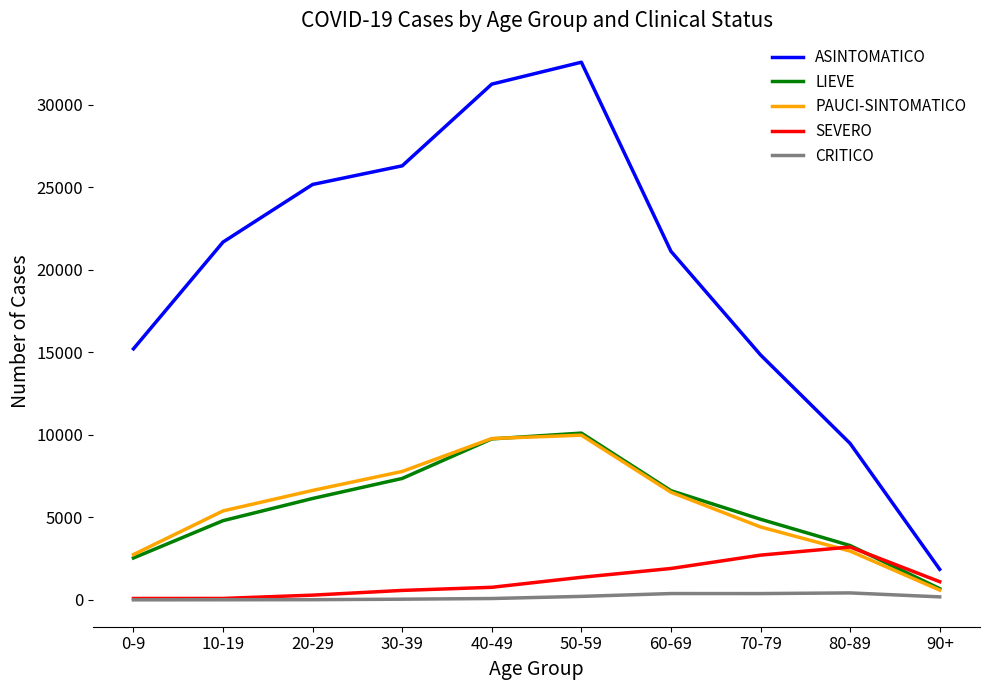

What is the maximum value for PAUCI-SINTOMATICO?

9978